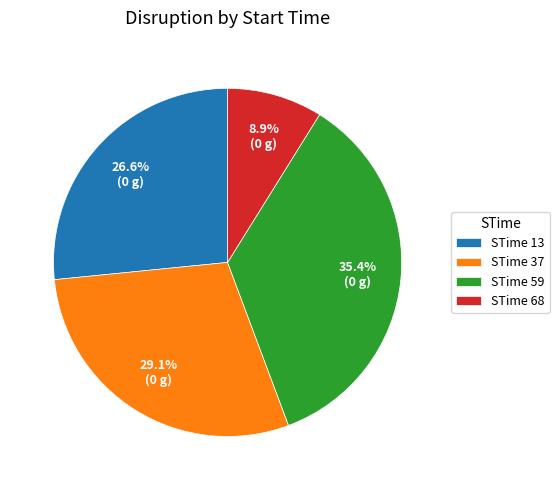

Is STime 13 the majority of the pie?

No